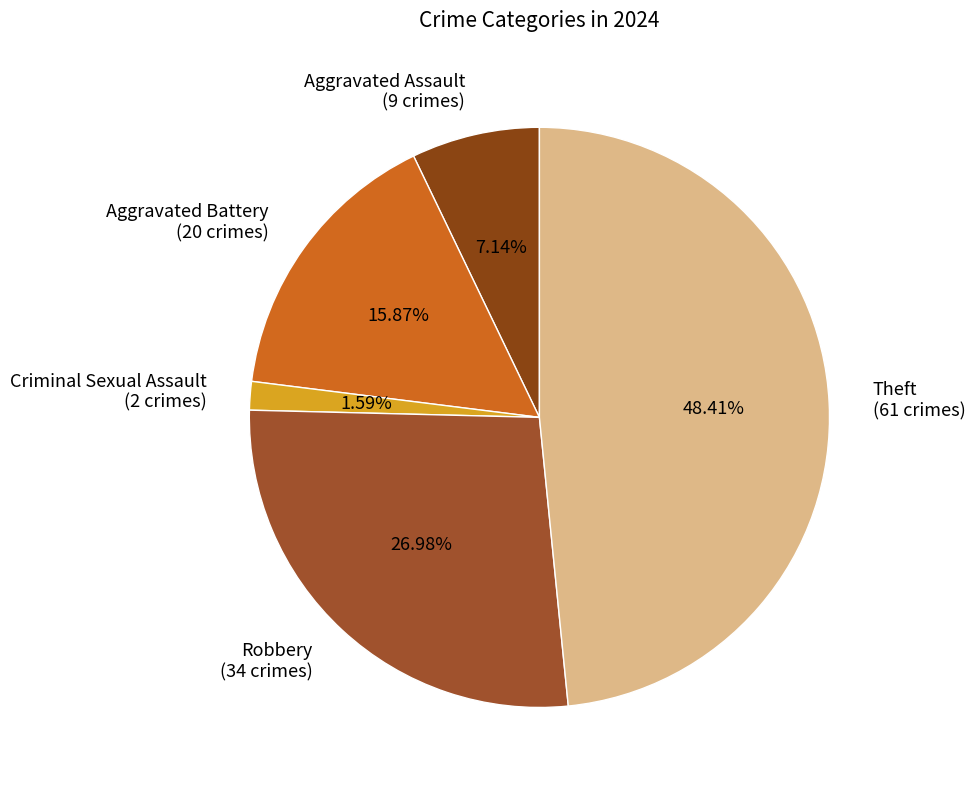

What portion of the pie excludes Aggravated Assault?

92.9%